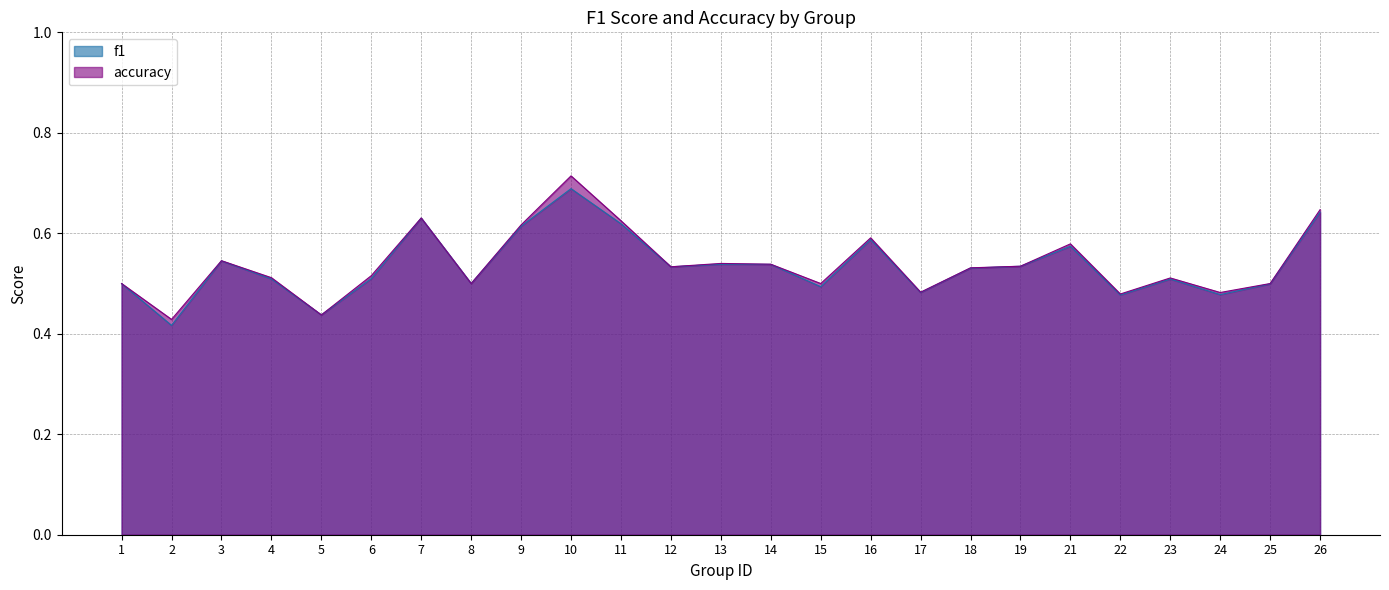

Which has a higher value, 26 or 4?

26